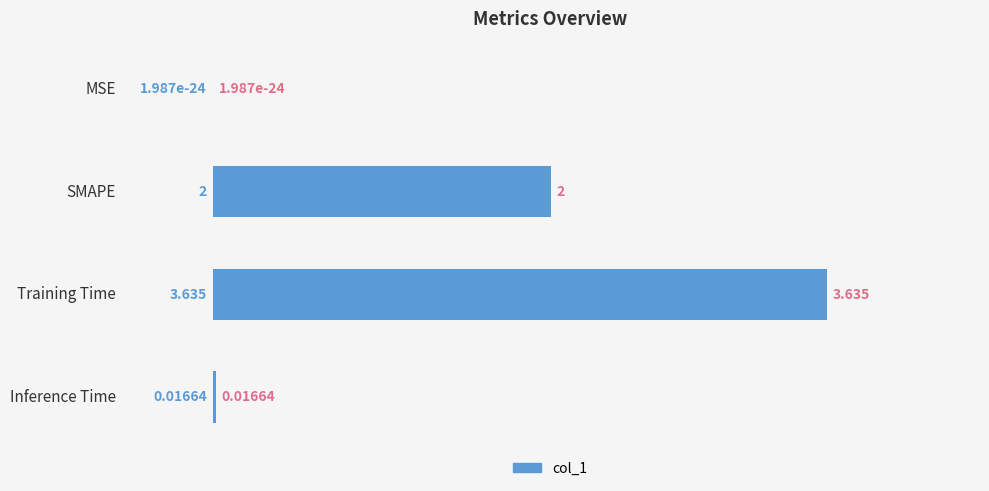

Between Training Time and SMAPE, which is larger?

Training Time